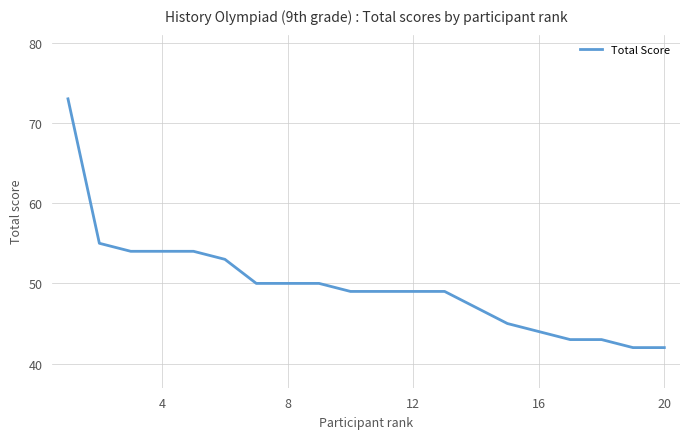

What is the difference between the maximum and minimum values?

31